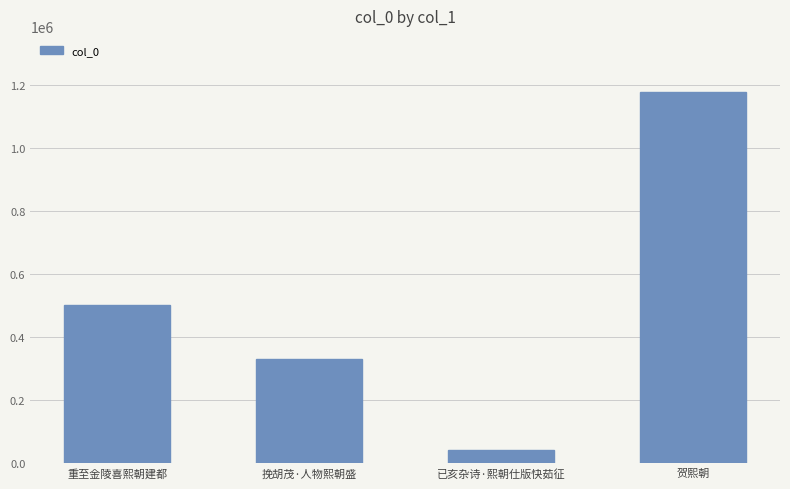

Rank the categories by value from lowest to highest.

已亥杂诗·熙朝仕版快茹征, 挽胡茂·人物熙朝盛, 重至金陵喜熙朝建都, 贺熙朝